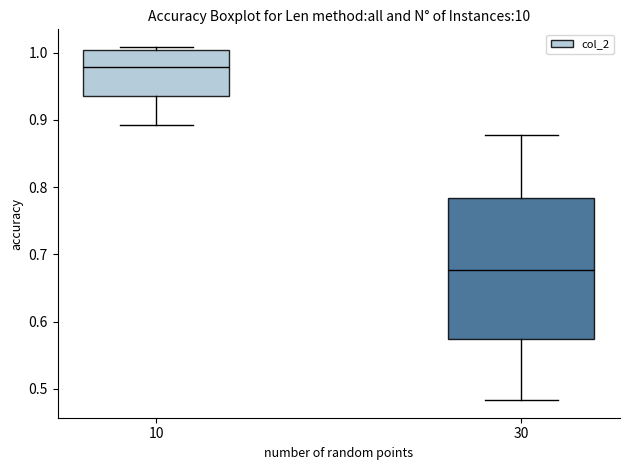

Which box's median line is the lowest?

30